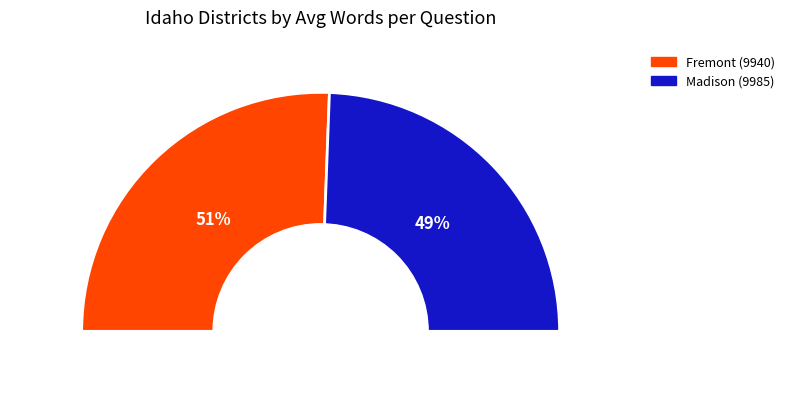

How much of the chart is everything except Fremont (9940)?

48.8%